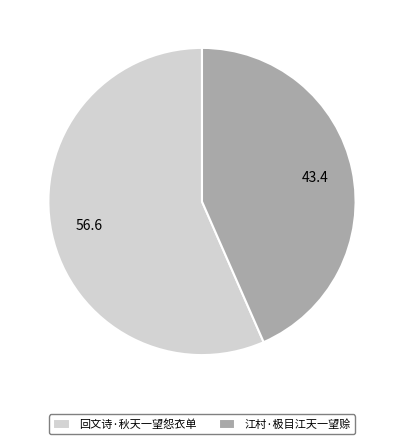

Does 江村·极目江天一望赊 account for over 50% of the chart?

No